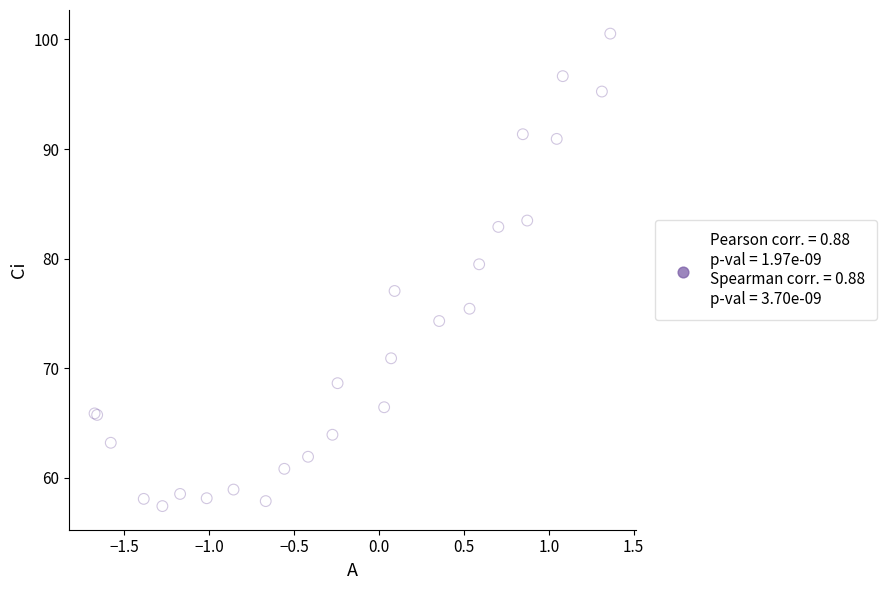

What Y value in the scatter plot is closest to 78?

77.0